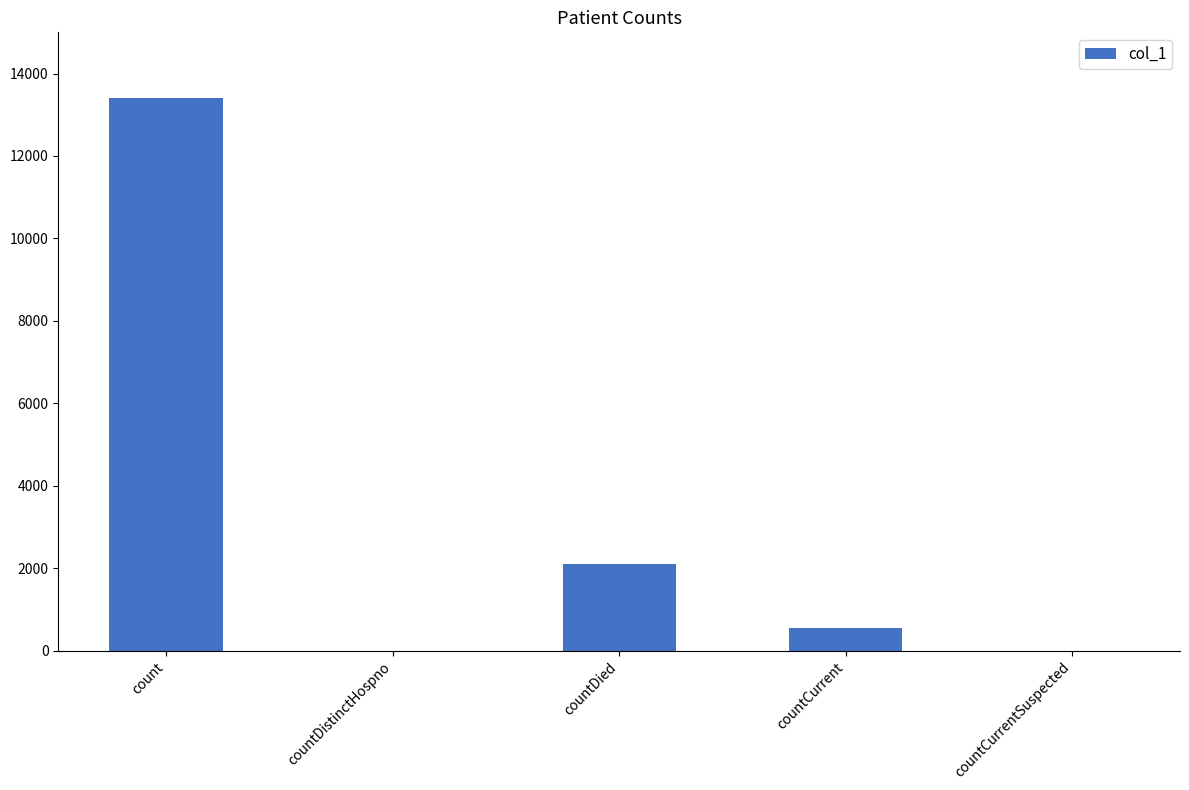

The chart shows a value of 13400 at count. True or false?

True